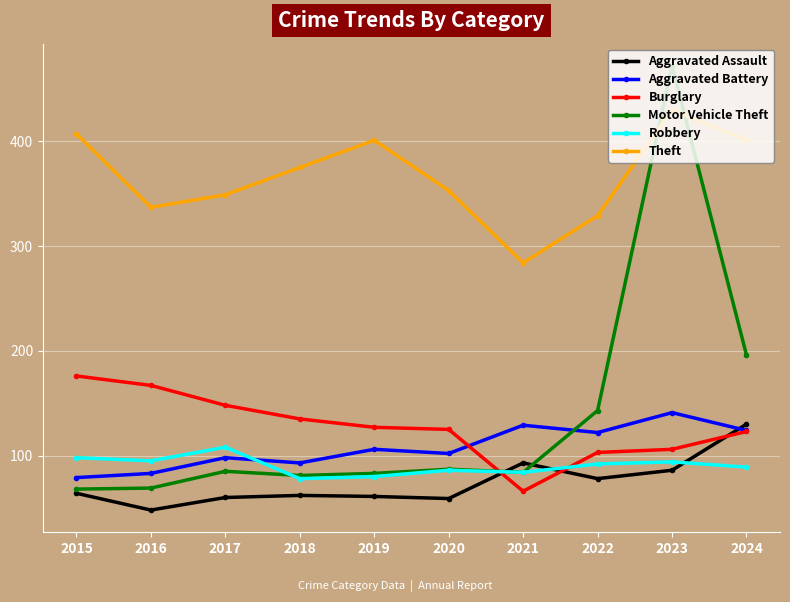

What value does the Robbery series have at 2015, to the nearest 5?

100